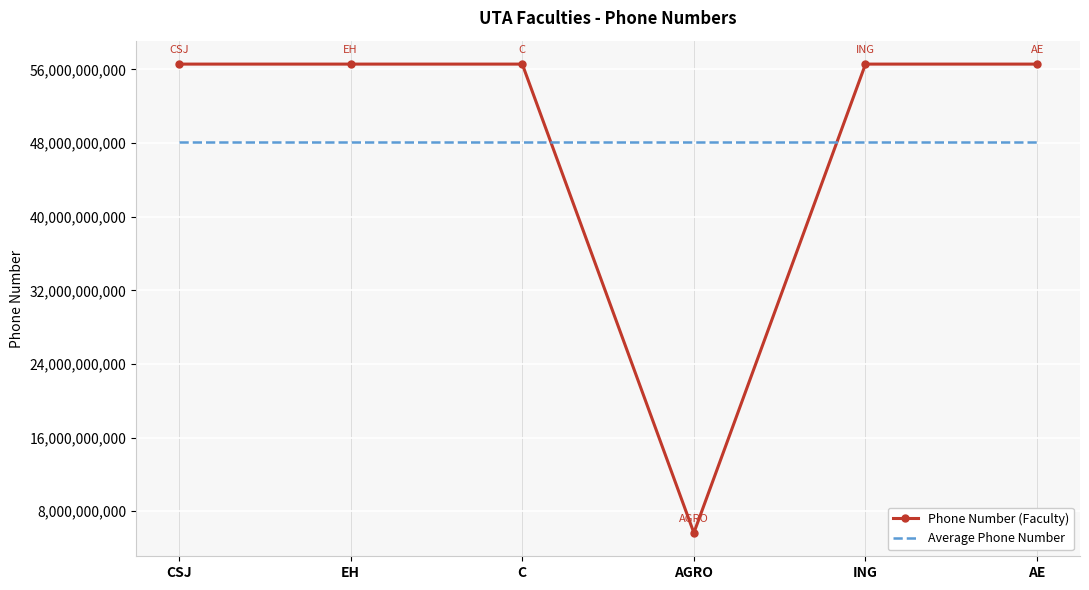

What is the highest value of the Phone Number (Faculty) series?

56582205801.0